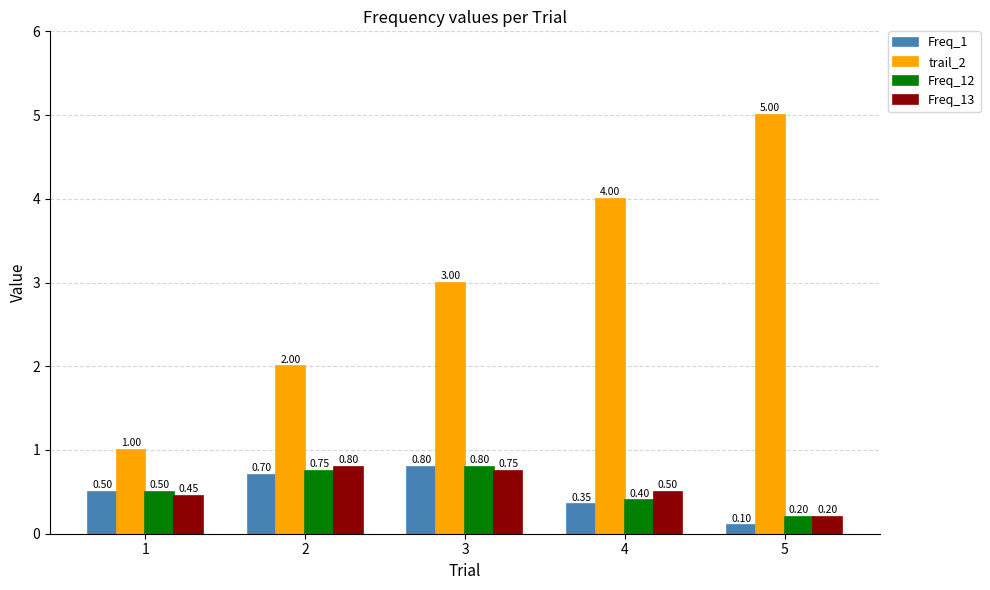

What is the spread (max minus min) of values at 2?

1.3